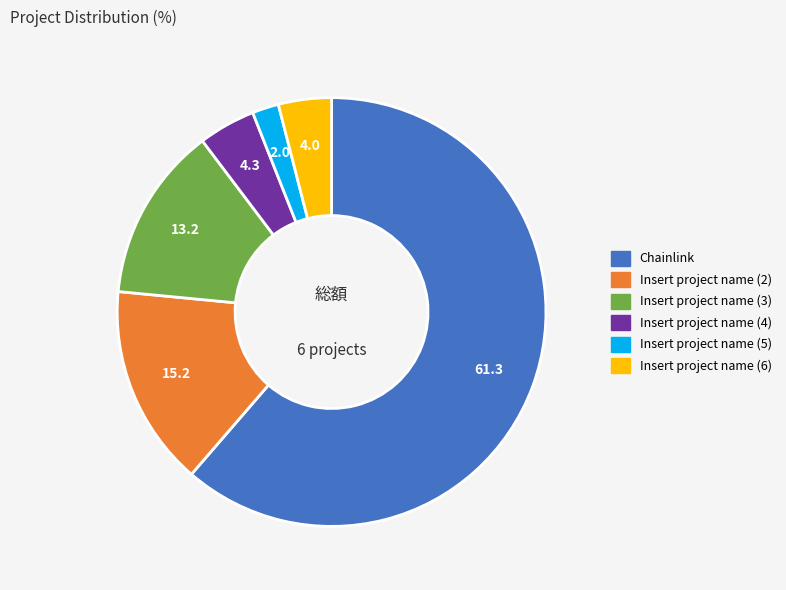

What is the majority slice?

Chainlink